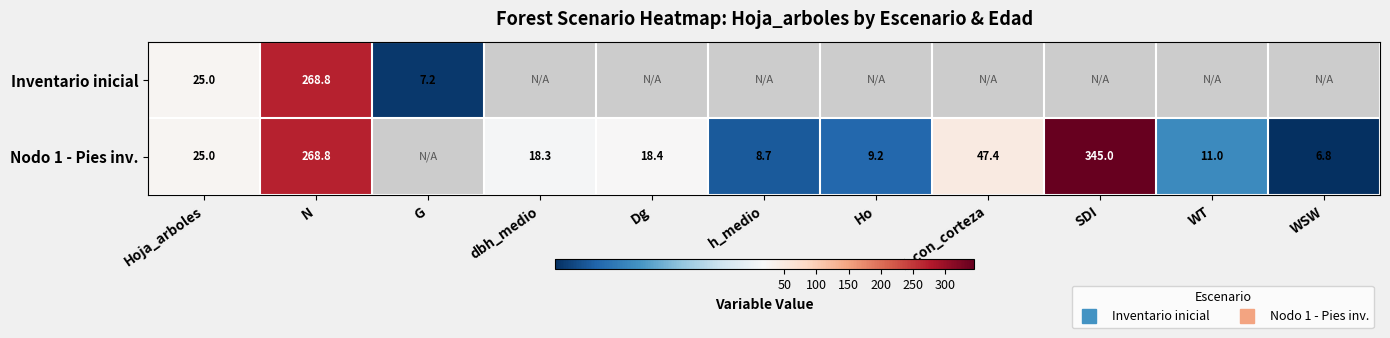

What is the difference between the maximum and second lowest values in the Nodo 1 - Pies inv. series?

336.4